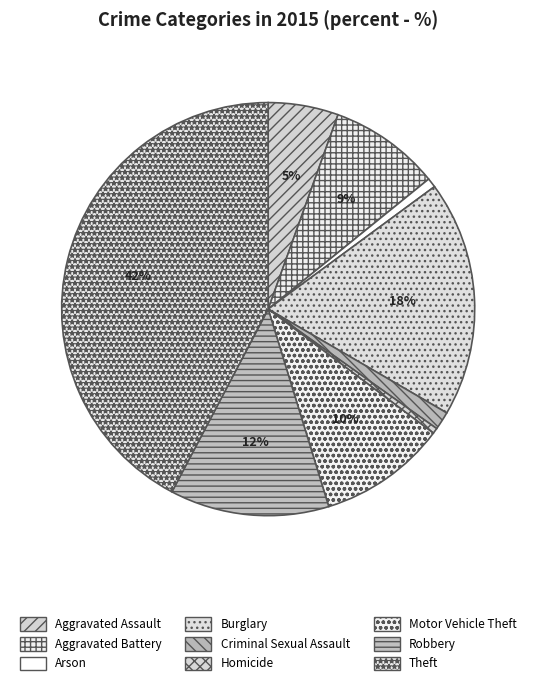

What percentage is NOT represented by Aggravated Battery?

91.3%